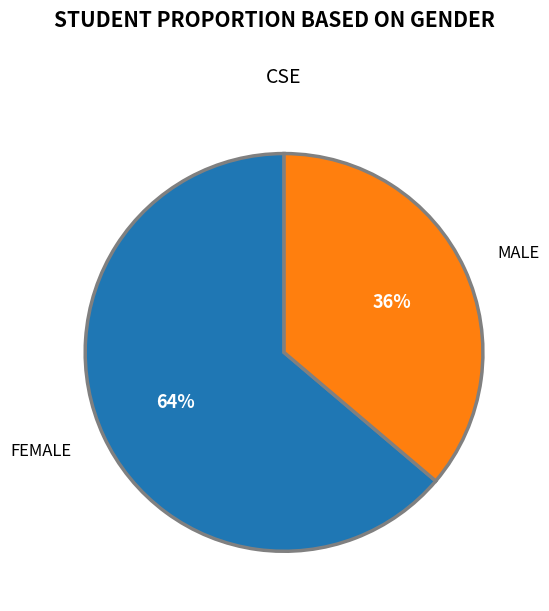

How many slices are in this pie chart?

2